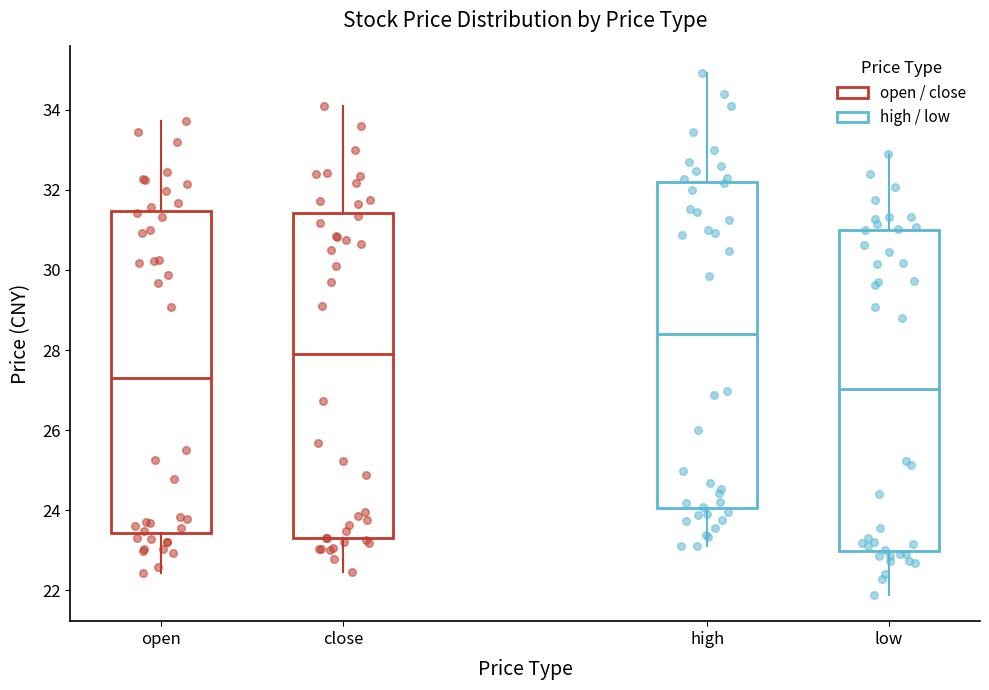

Reading left to right, transcribe this box plot: for each box, give where its median line is, the range the box spans, and where its two whiskers end, as read against the y-axis. The values are not printed on the chart, so give them approximately, as read against the axis.

open: median 27.2, box 23.4 to 31.4, whiskers 22.4 to 33.8
close: median 28.0, box 23.4 to 31.4, whiskers 22.4 to 34.2
high: median 28.4, box 24.0 to 32.2, whiskers 23.2 to 35.0
low: median 27.0, box 23.0 to 31.0, whiskers 21.8 to 33.0